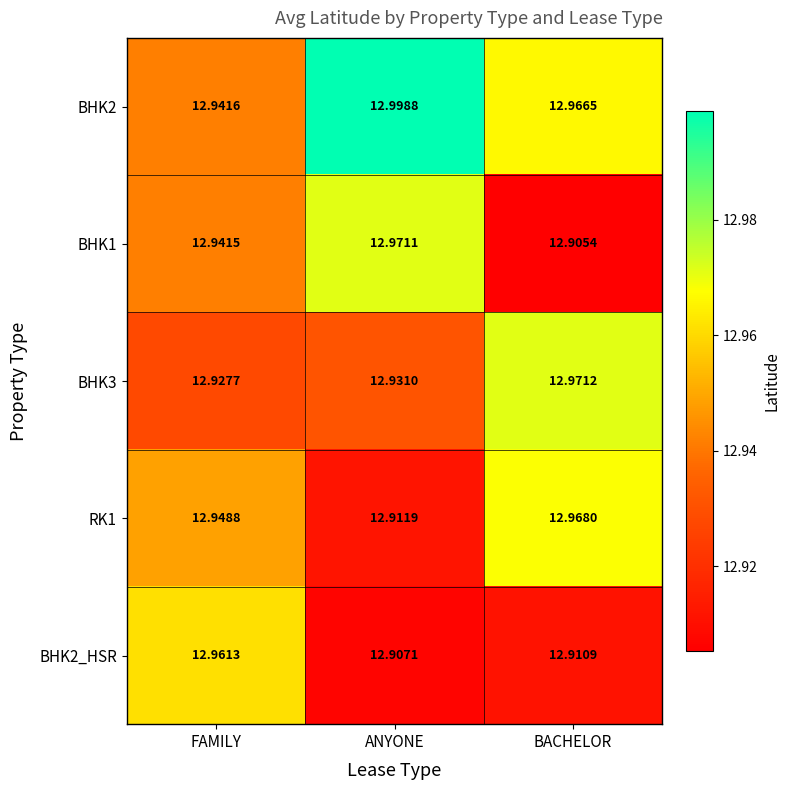

Which series has the largest total across all categories?

BHK2